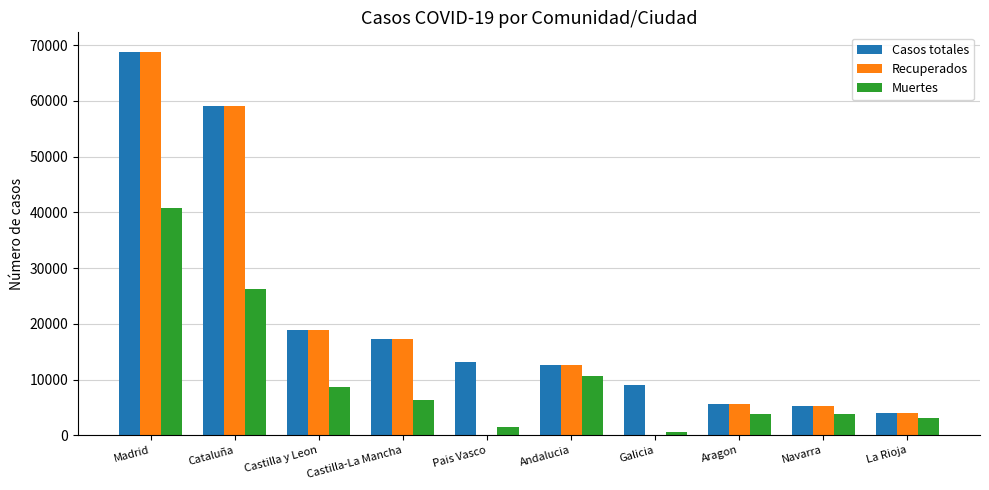

At which label is Muertes closest to 20670?

Cataluña